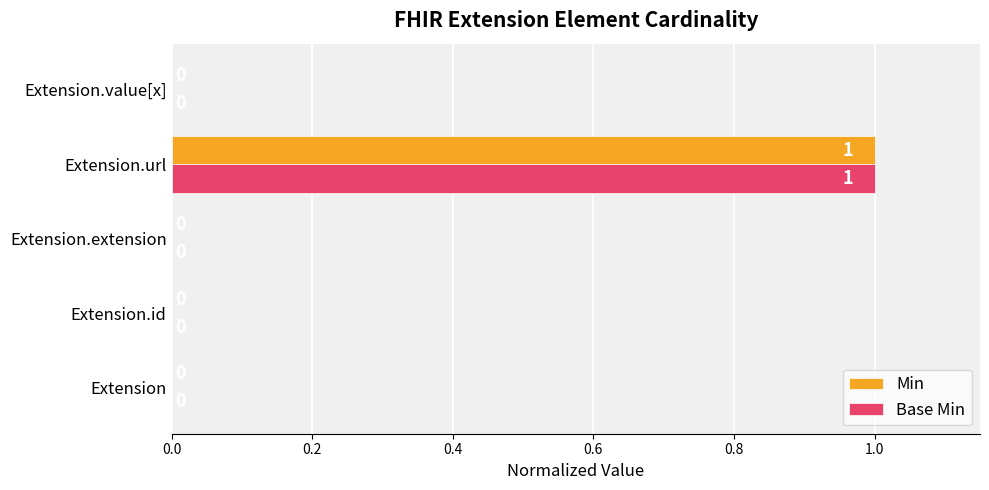

The Min series shows 0 at Extension.value[x]. True or false?

True